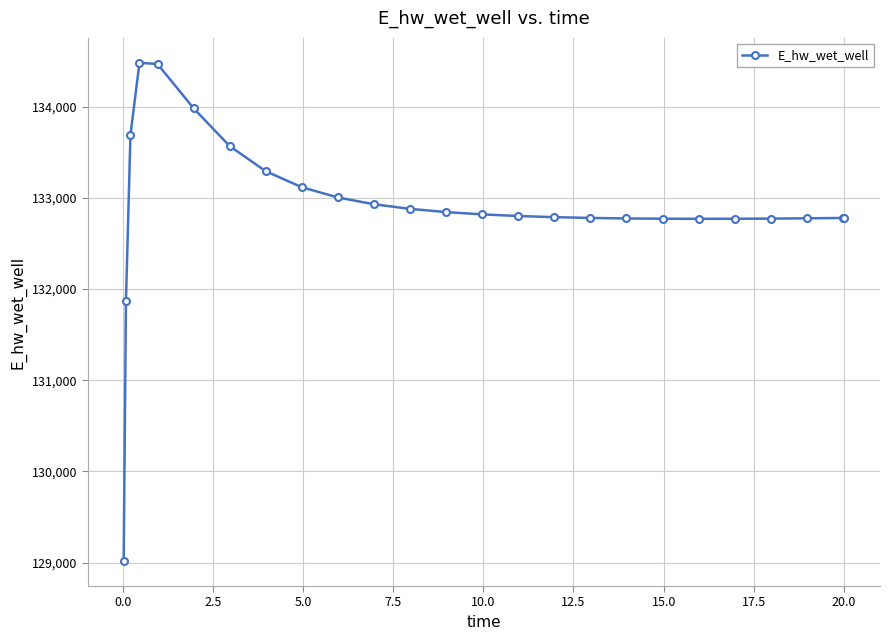

What is the value of the 5th point from the left?

134468.4